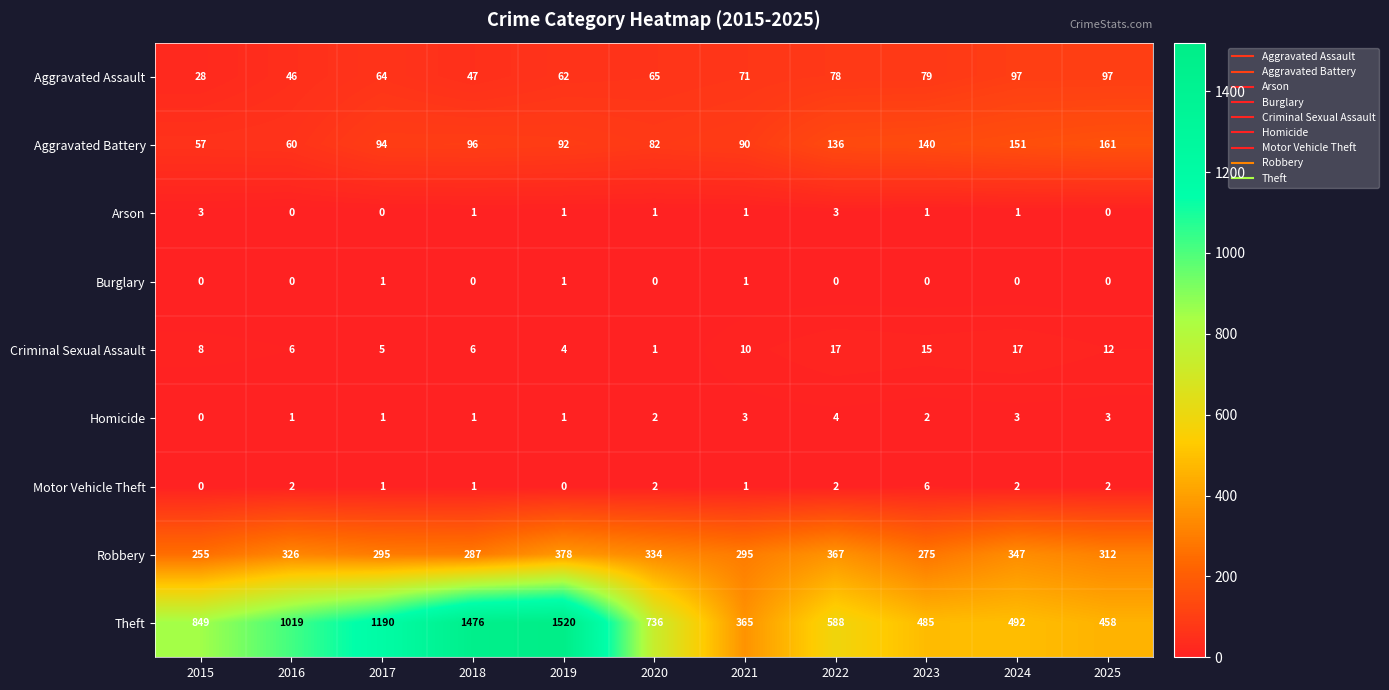

What is the highest value of the Aggravated Assault series?

97